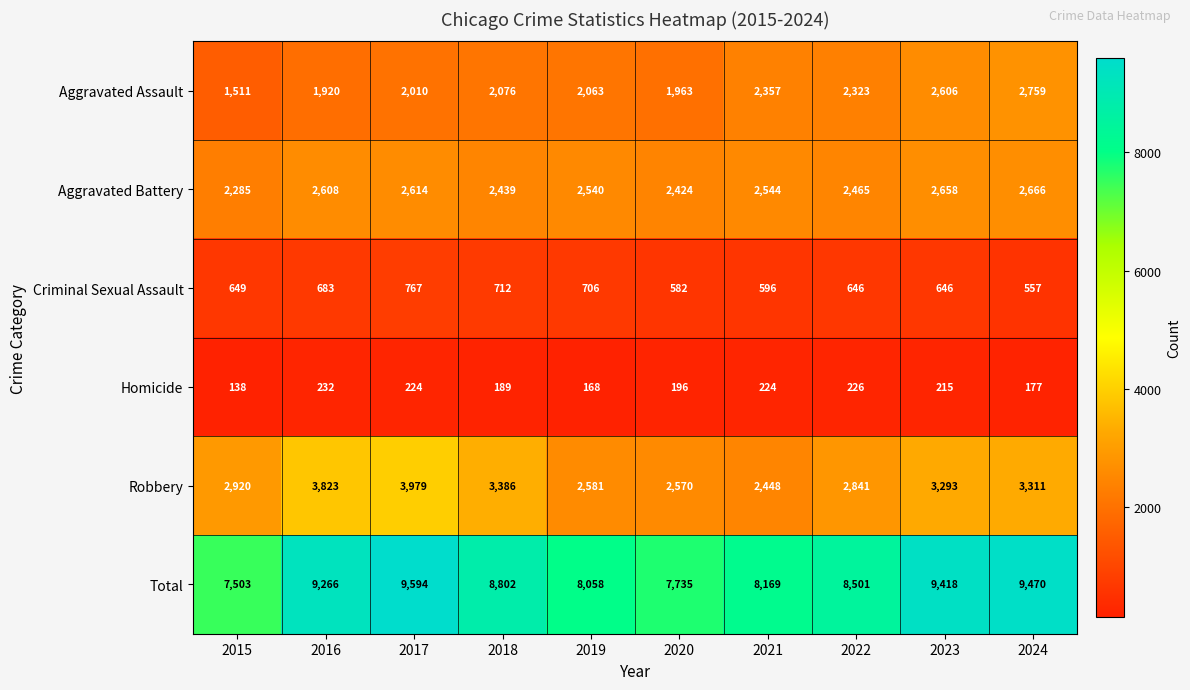

What is the minimum value for Aggravated Battery?

2285